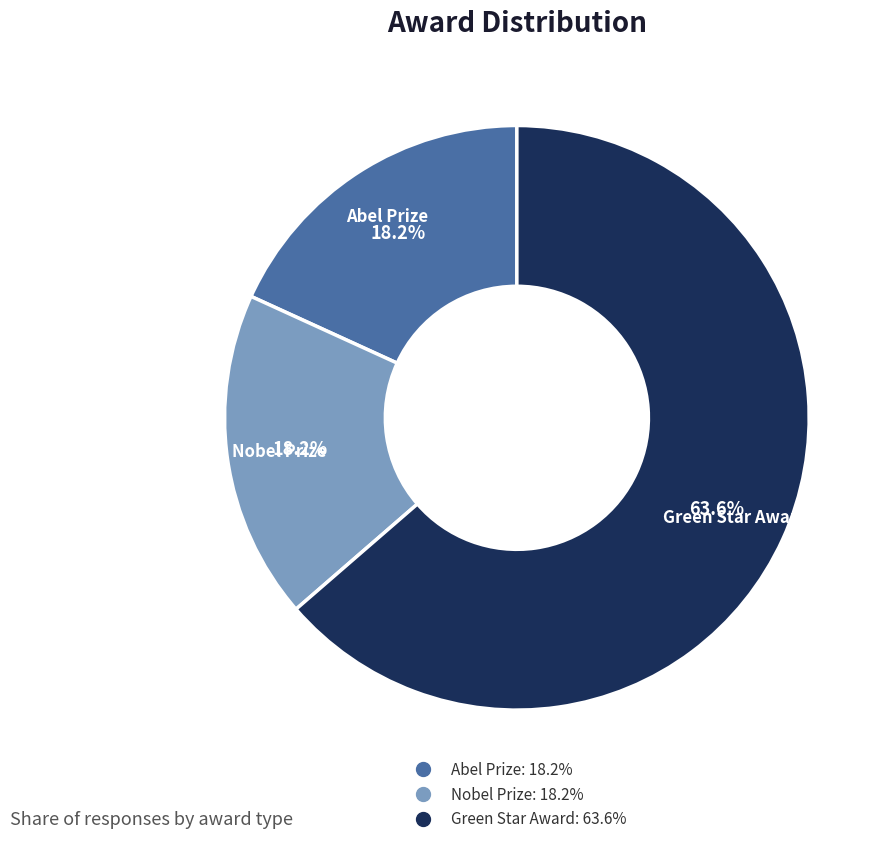

To the nearest percent, what is the combined percentage of Green Star Award and Nobel Prize?

82%